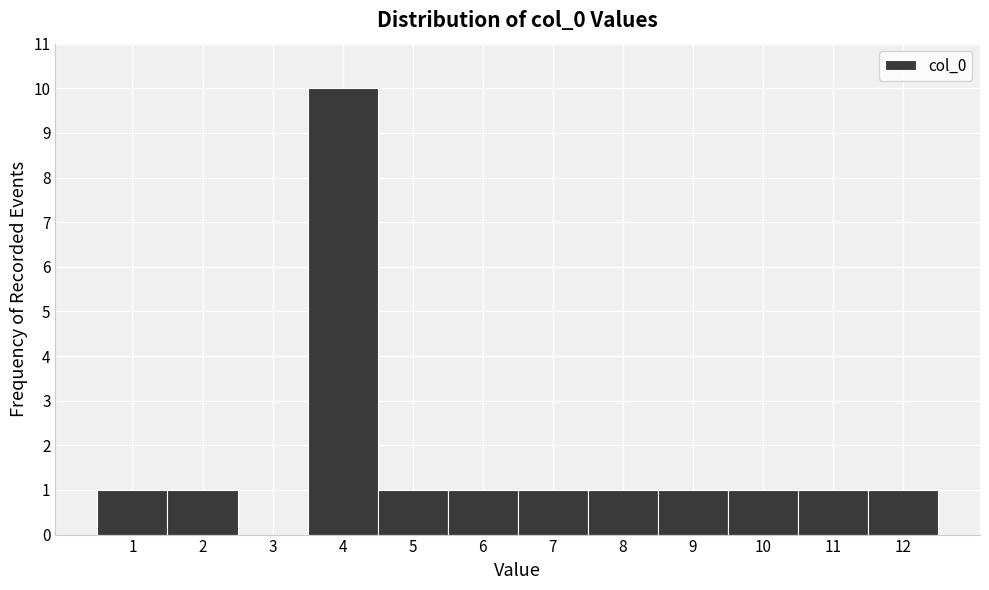

Reading left to right, list every bar in this chart as the range it spans on the x-axis followed by its height. The values are not printed on the chart, so give them approximately, as read against the axis.

0.5 to 1.5: 1
1.5 to 2.5: 1
2.5 to 3.5: 0
3.5 to 4.5: 10
4.5 to 5.5: 1
5.5 to 6.5: 1
6.5 to 7.5: 1
7.5 to 8.5: 1
8.5 to 9.5: 1
9.5 to 10.5: 1
10.5 to 11.5: 1
11.5 to 12.5: 1